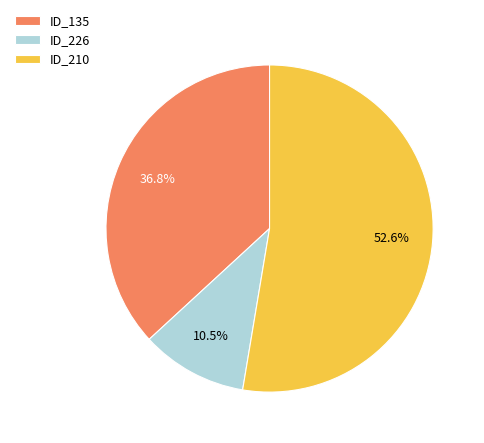

What is the largest slice in the pie chart?

ID_210